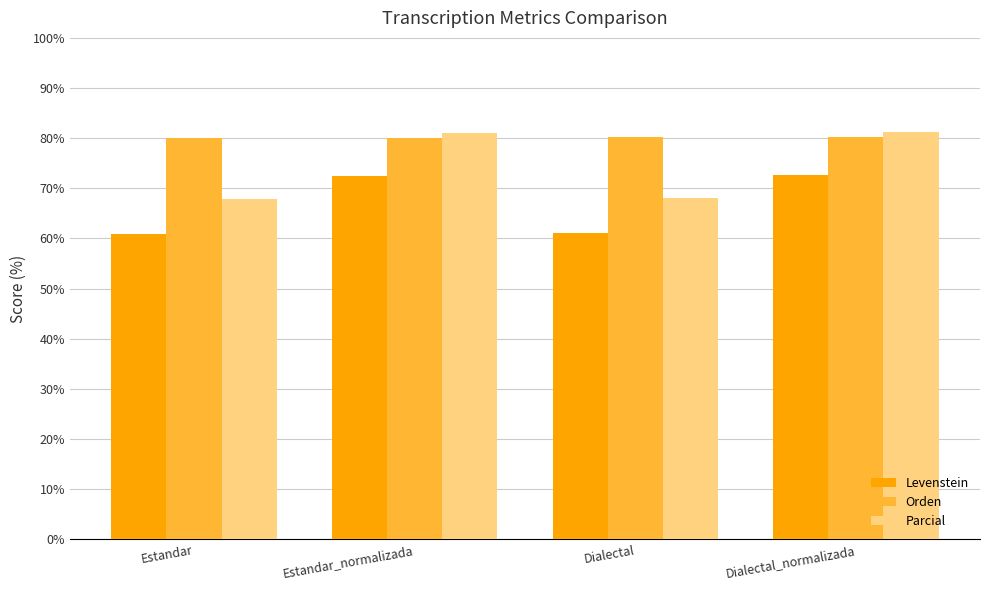

What are all the series names shown in the legend?

Levenstein, Orden, Parcial